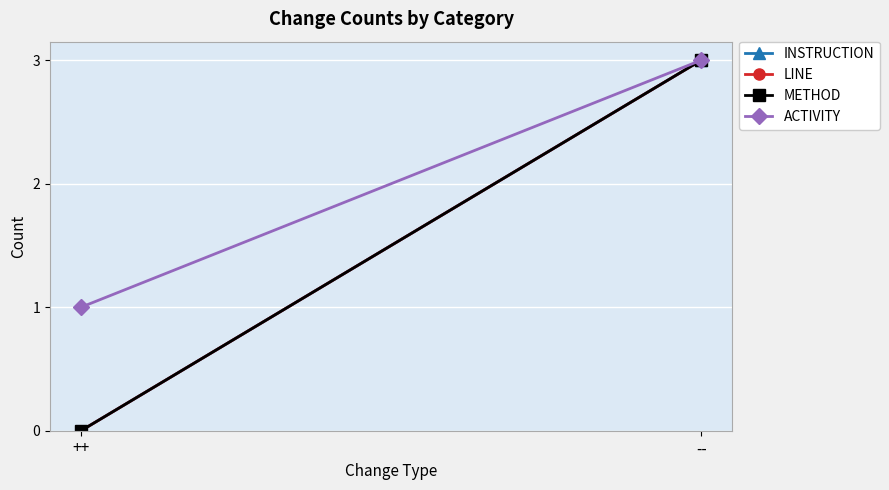

The value of METHOD at -- is 3. True or false?

True